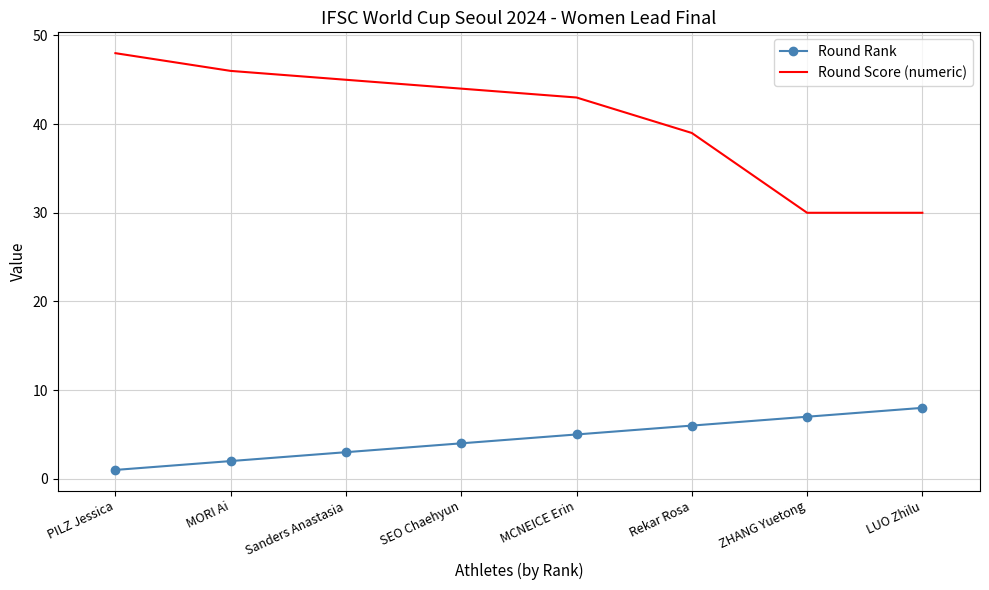

Rank the series by their average value, from lowest to highest.

Round Rank, Round Score (numeric)